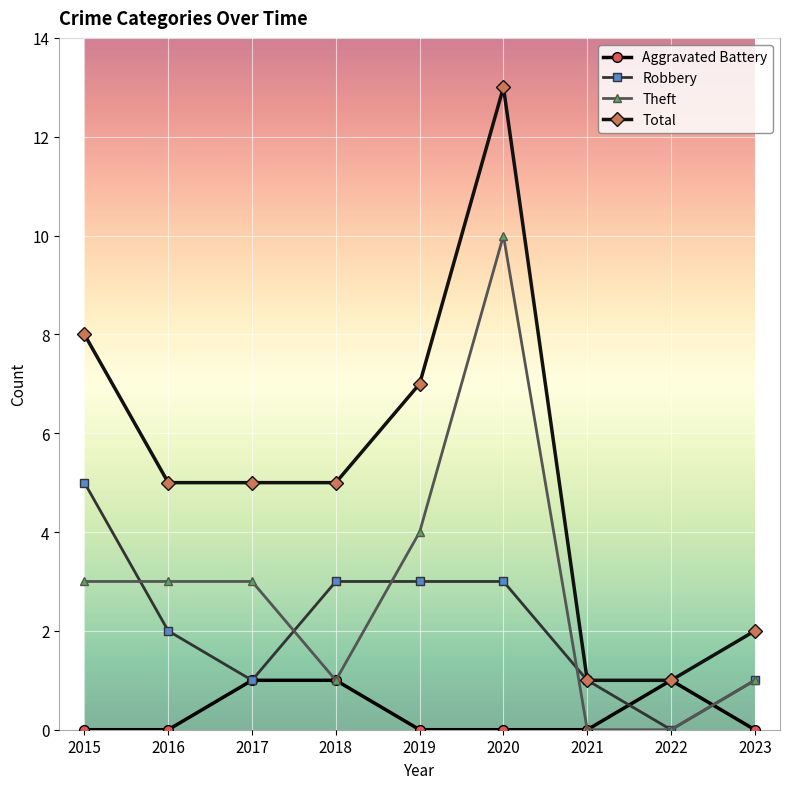

What is the difference between the maximum and second lowest values in the Aggravated Battery series?

1